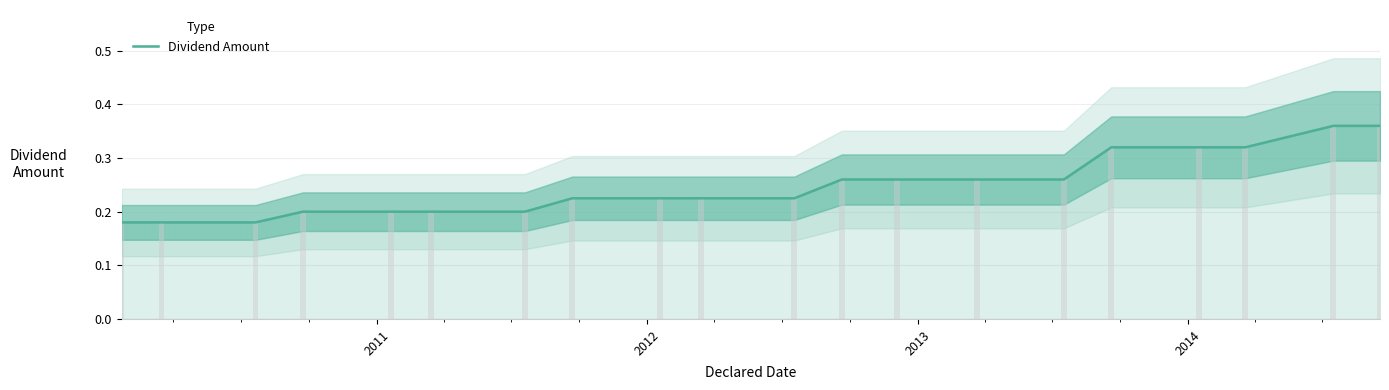

Reading left to right, transcribe all the data shown in this chart.

0.2	0.2	0.2	0.2	0.2	0.2	0.2	0.2	0.2	0.2	0.2	0.3	0.3	0.3	0.3	0.3	0.3	0.3	0.4	0.4